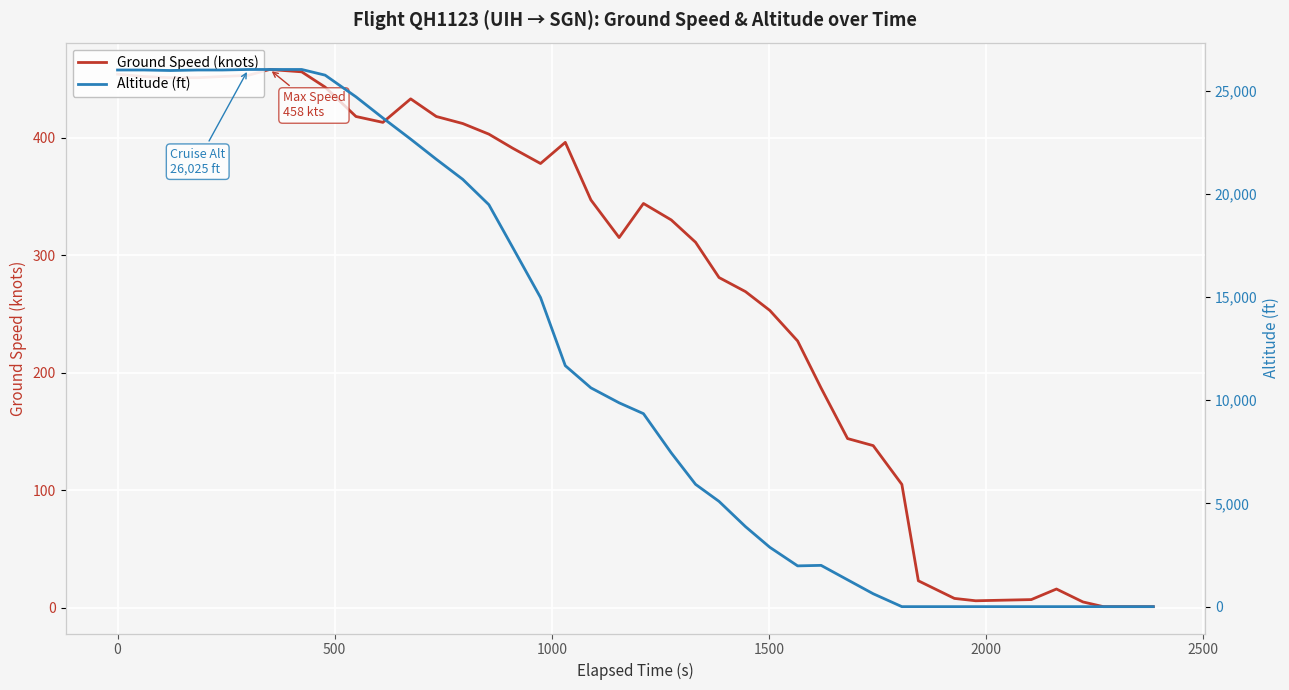

How many lines are shown in the chart?

2